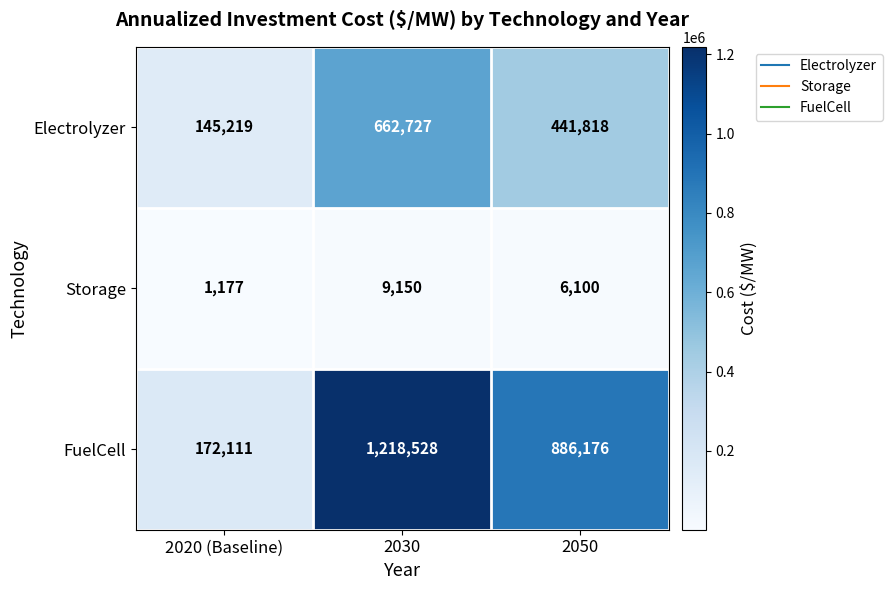

What is the difference between the highest and lowest values at 2020 (Baseline)?

170934